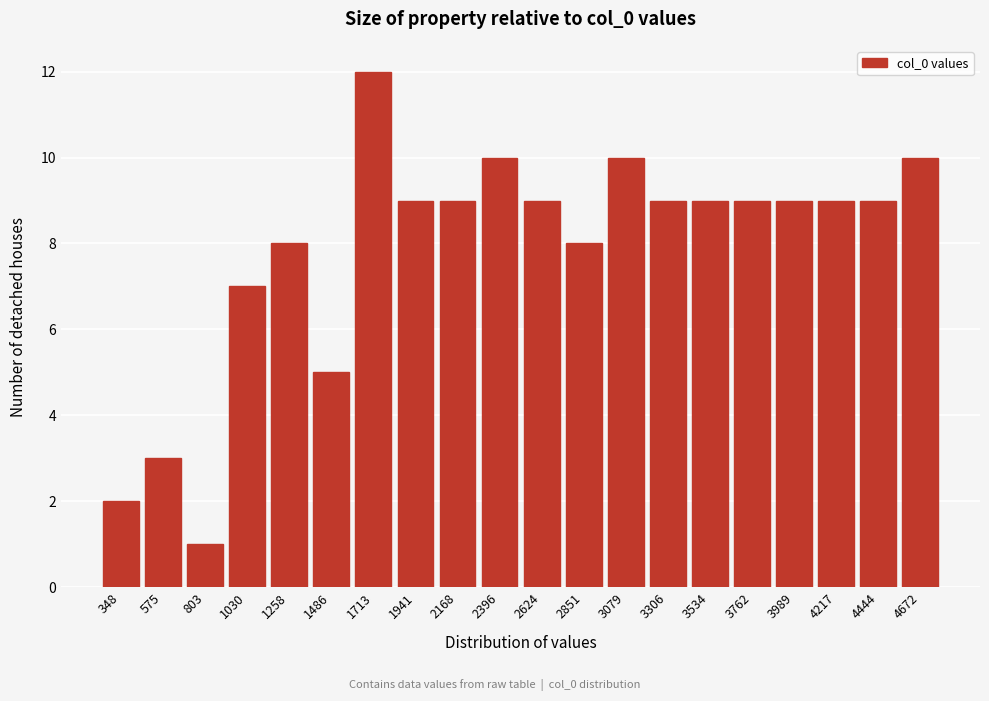

Reading left to right, what are all the values shown in this chart?

348=2	575=3	803=1	1030=7	1258=8	1486=5	1713=12	1941=9	2168=9	2396=10	2624=9	2851=8	3079=10	3306=9	3534=9	3762=9	3989=9	4217=9	4444=9	4672=10